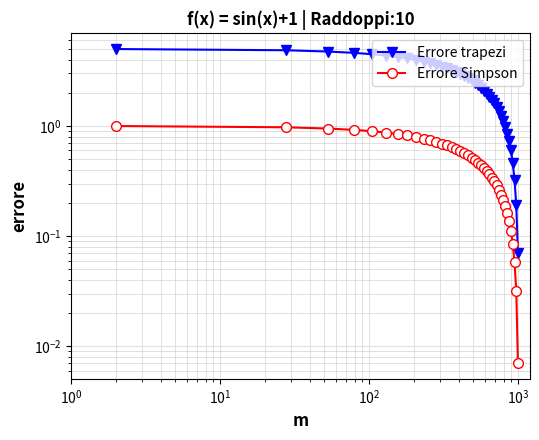

What is the average value of the Errore trapezi series?

2.5